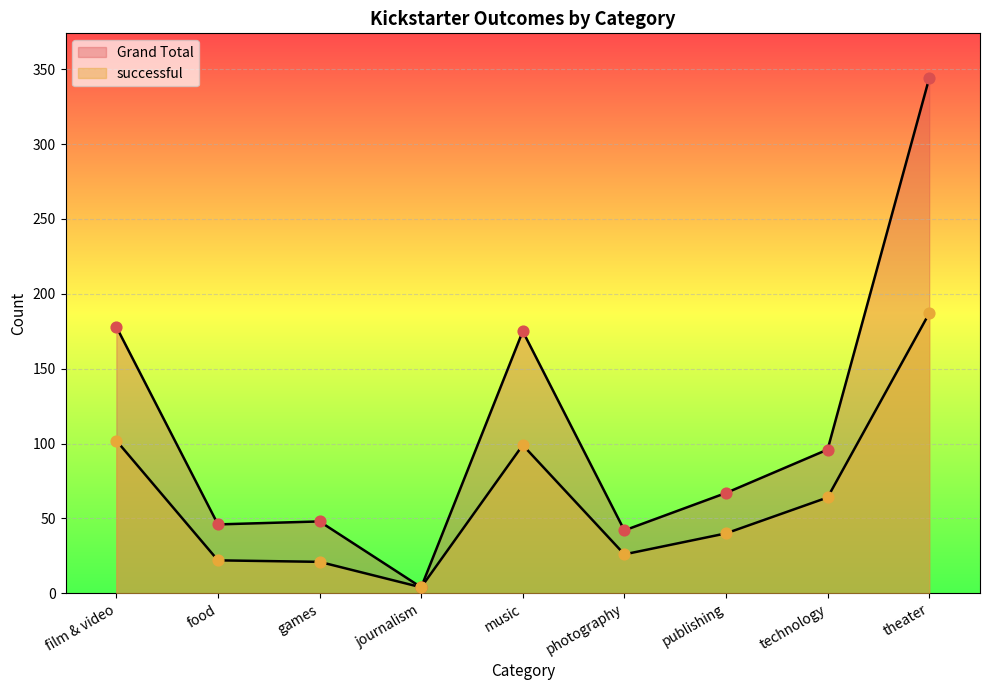

What is the total value across all series at technology?

160